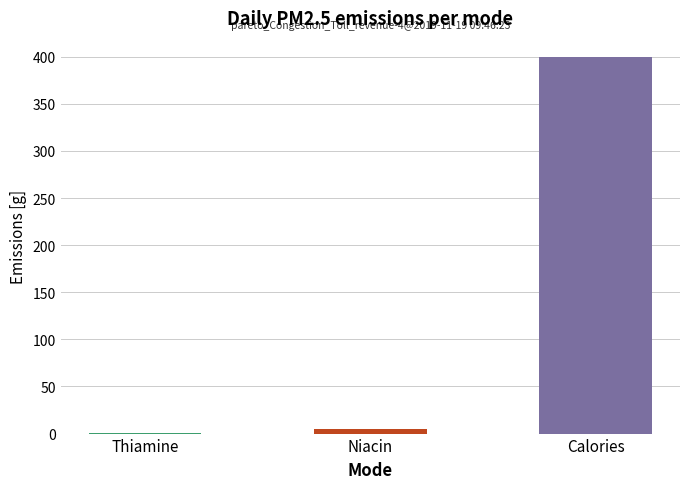

At which label is the value closest to 200?

Niacin